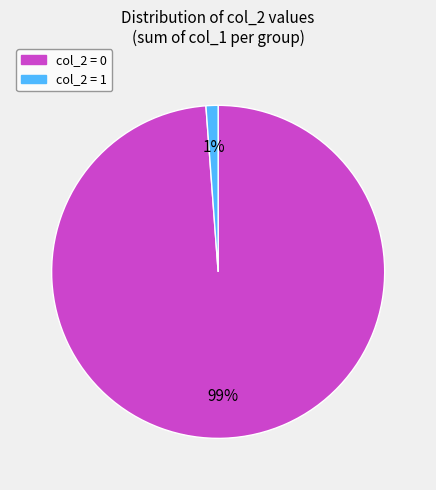

Is it true that col_2 = 1 is 1% of the pie?

True